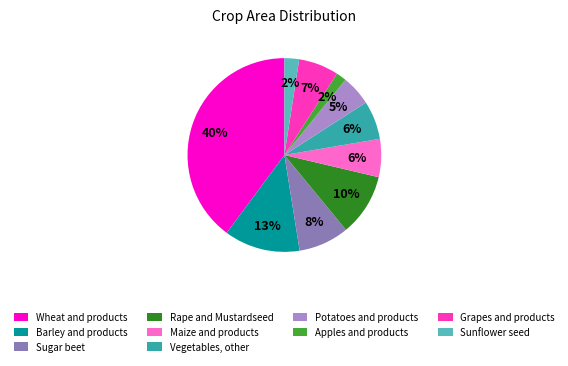

True or false: Sugar beet accounts for 1% of the total.

False